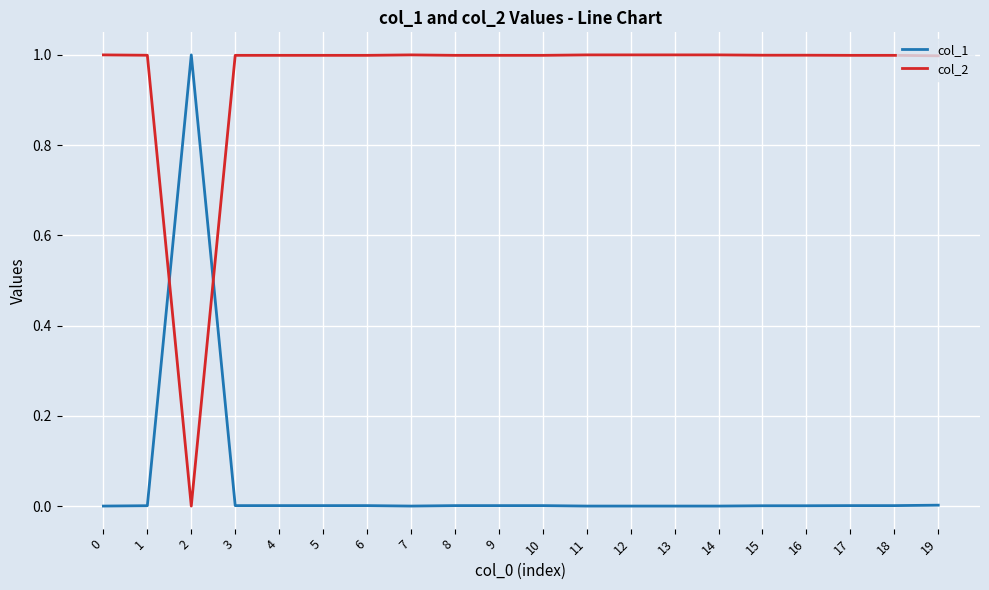

The col_2 series shows 1.0 at 9. True or false?

True